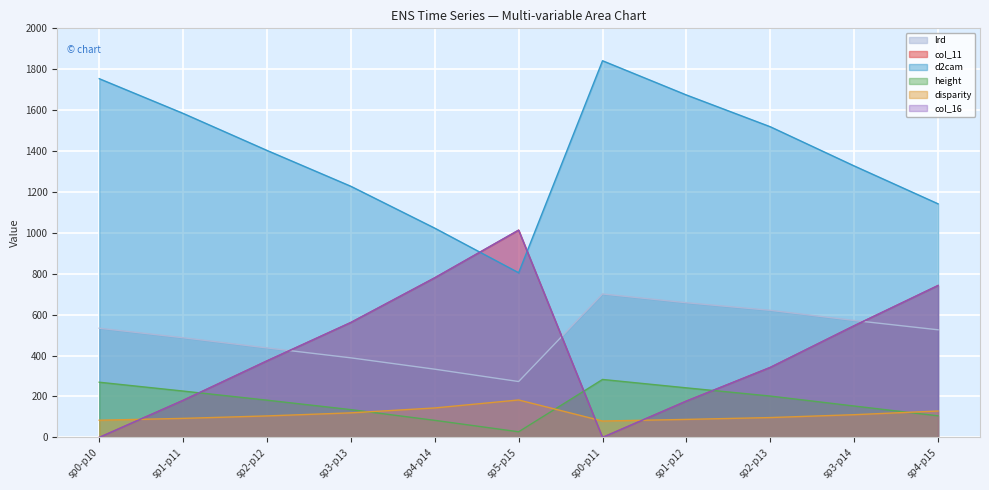

The value of lrd at sp4-p15 is 526.1. True or false?

True